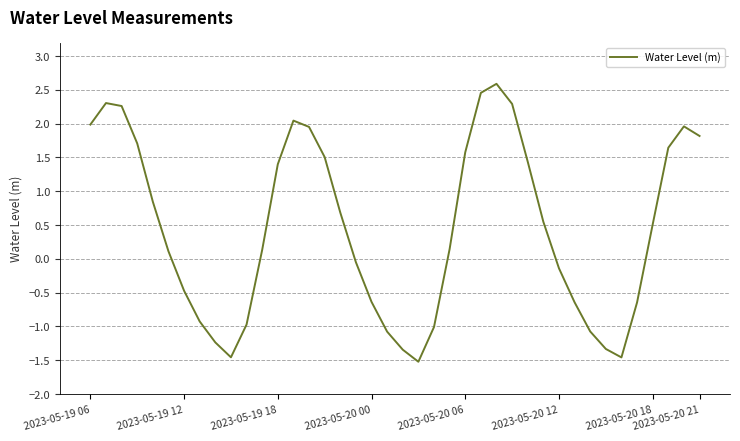

What is the difference between the maximum and minimum values?

4.1